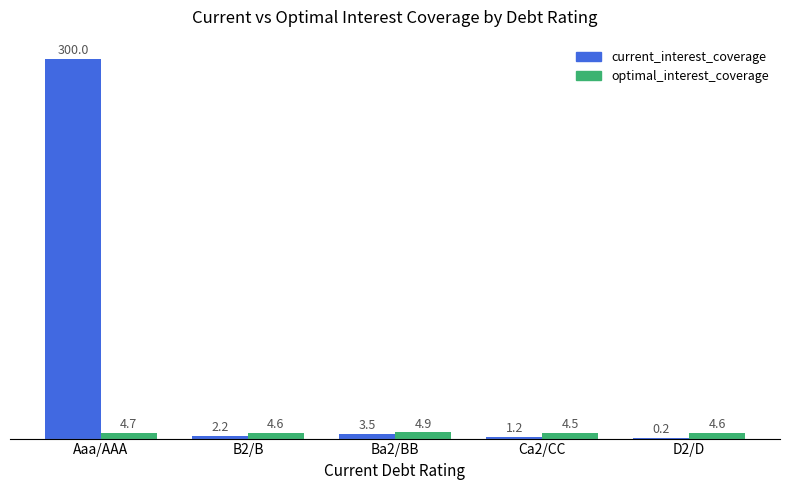

At which category is the sum across all series the highest?

Aaa/AAA